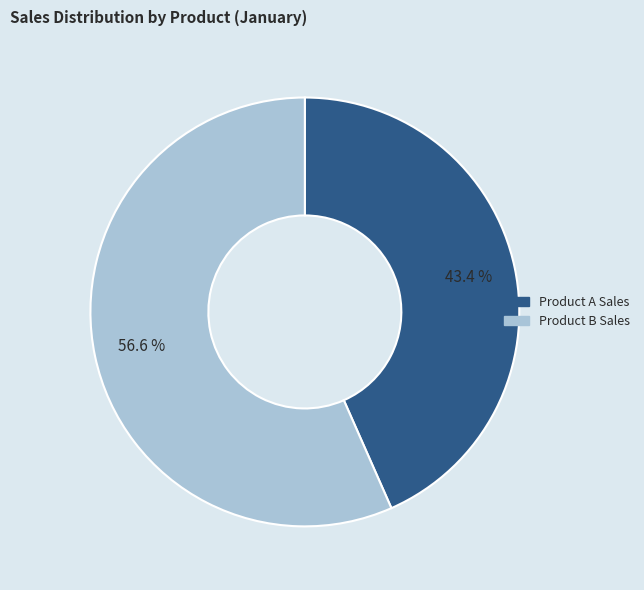

Which has a higher value, Product A Sales or Product B Sales?

Product B Sales